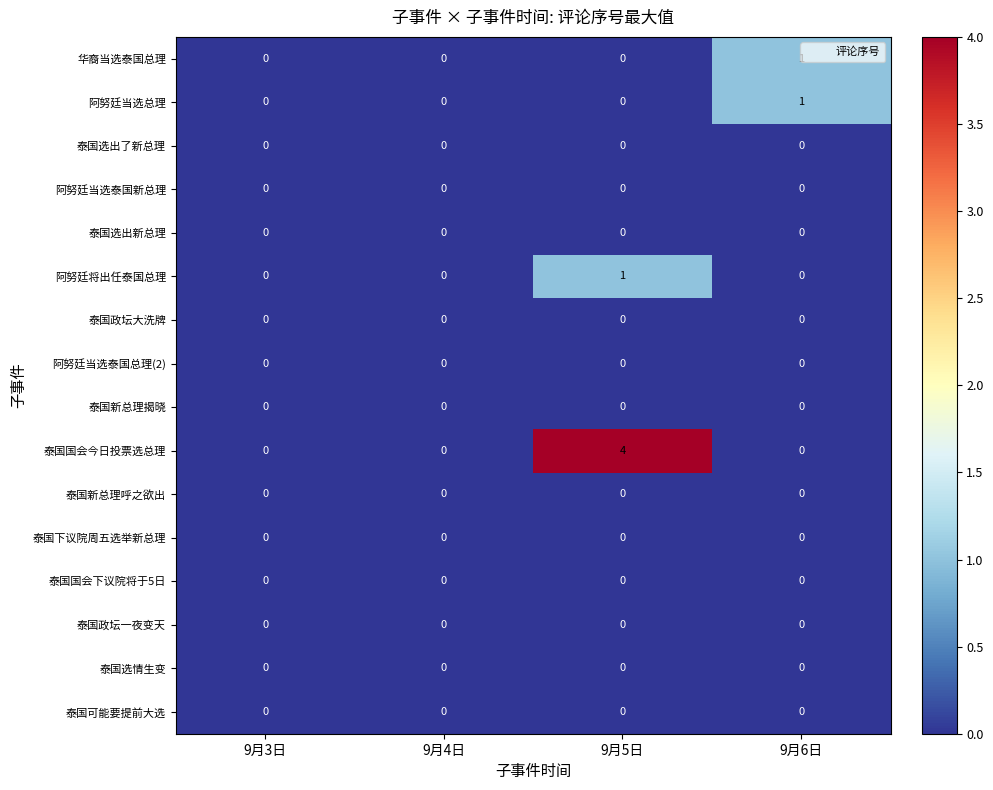

What is the total value across all series at 9月5日?

5